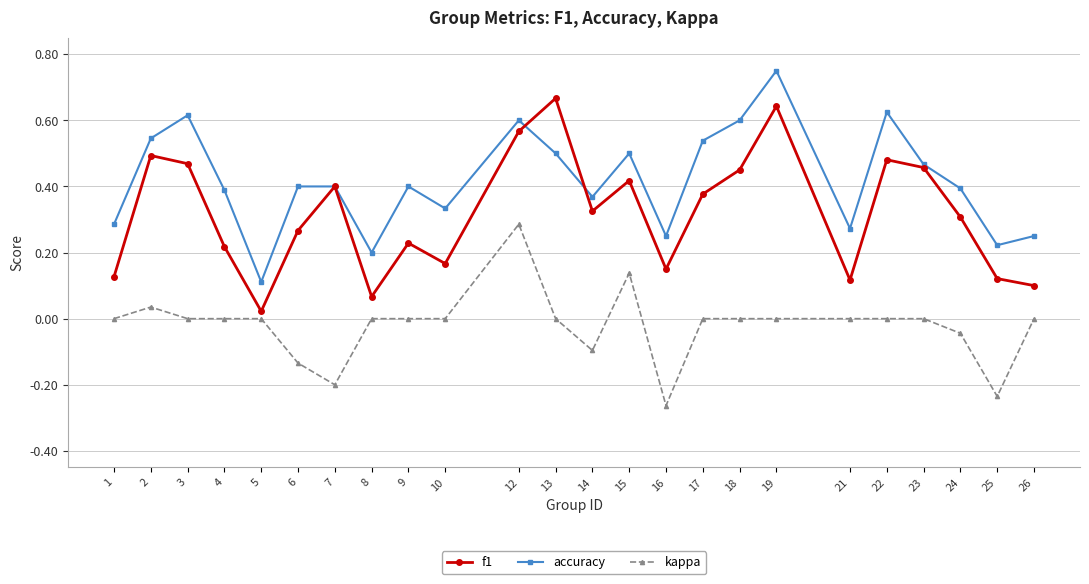

Between 1 and 18, which series saw the biggest shift?

f1